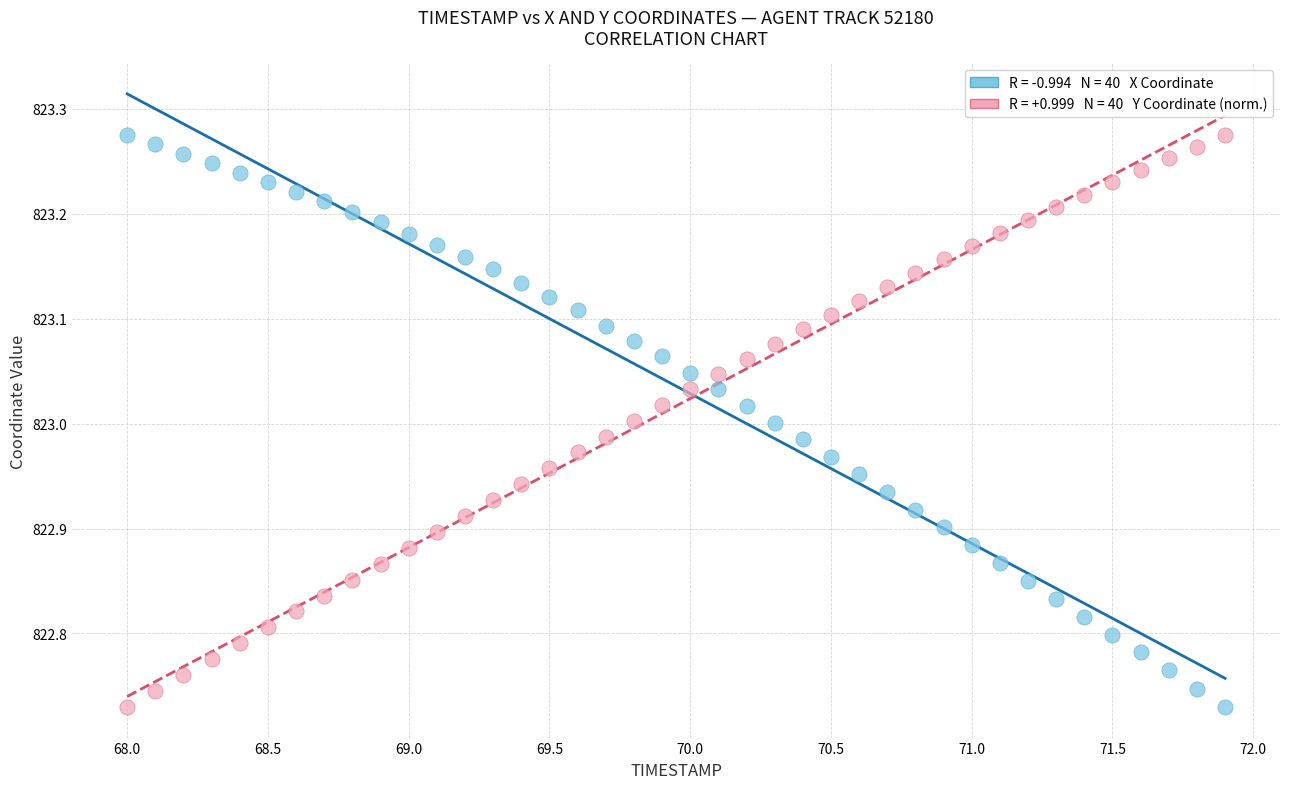

Across all data points, what is the range of Y values (max minus min)?

0.5